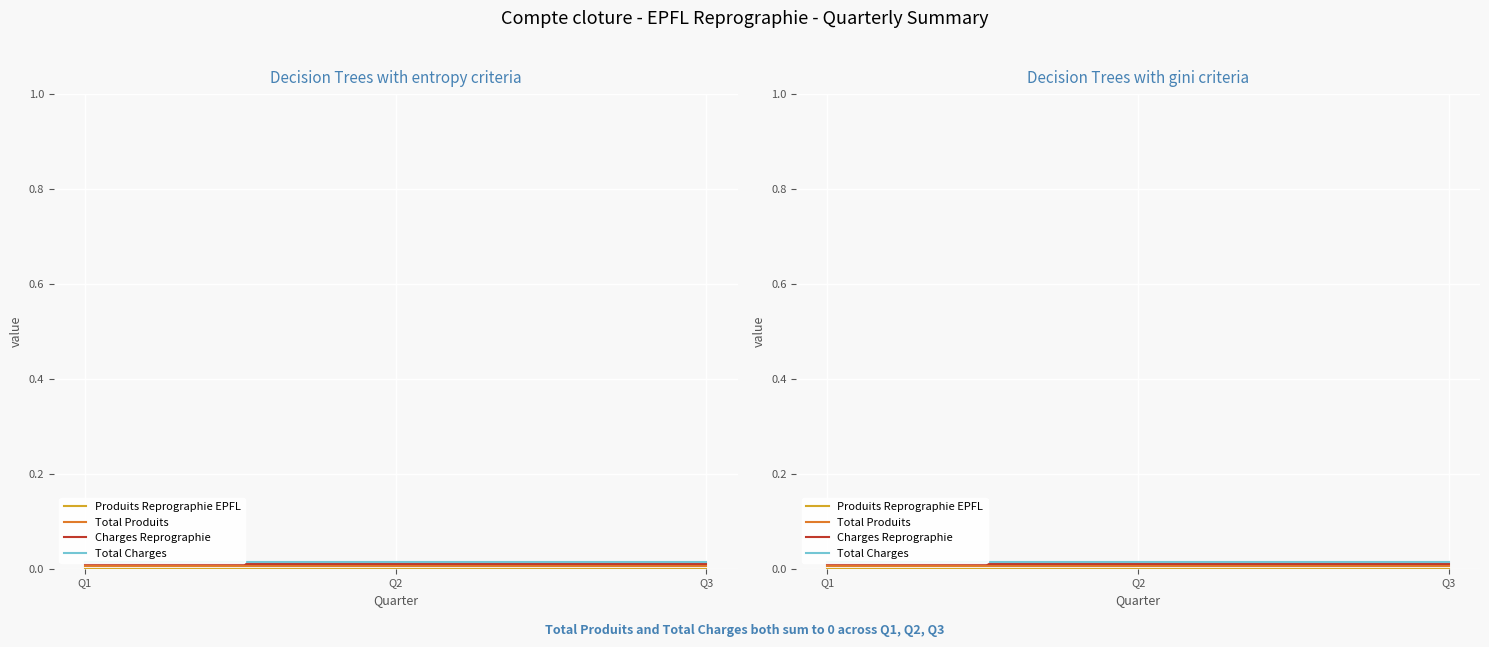

Rank the categories by Total Charges value from highest to lowest.

Q1, Q2, Q3